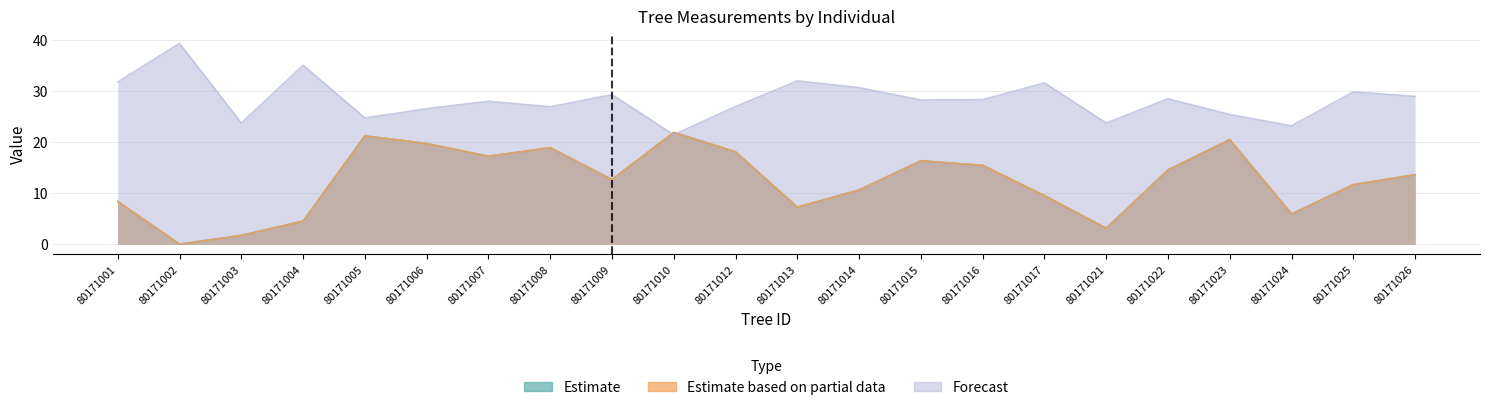

What is the difference between the highest and lowest values at 80171009?

16.6